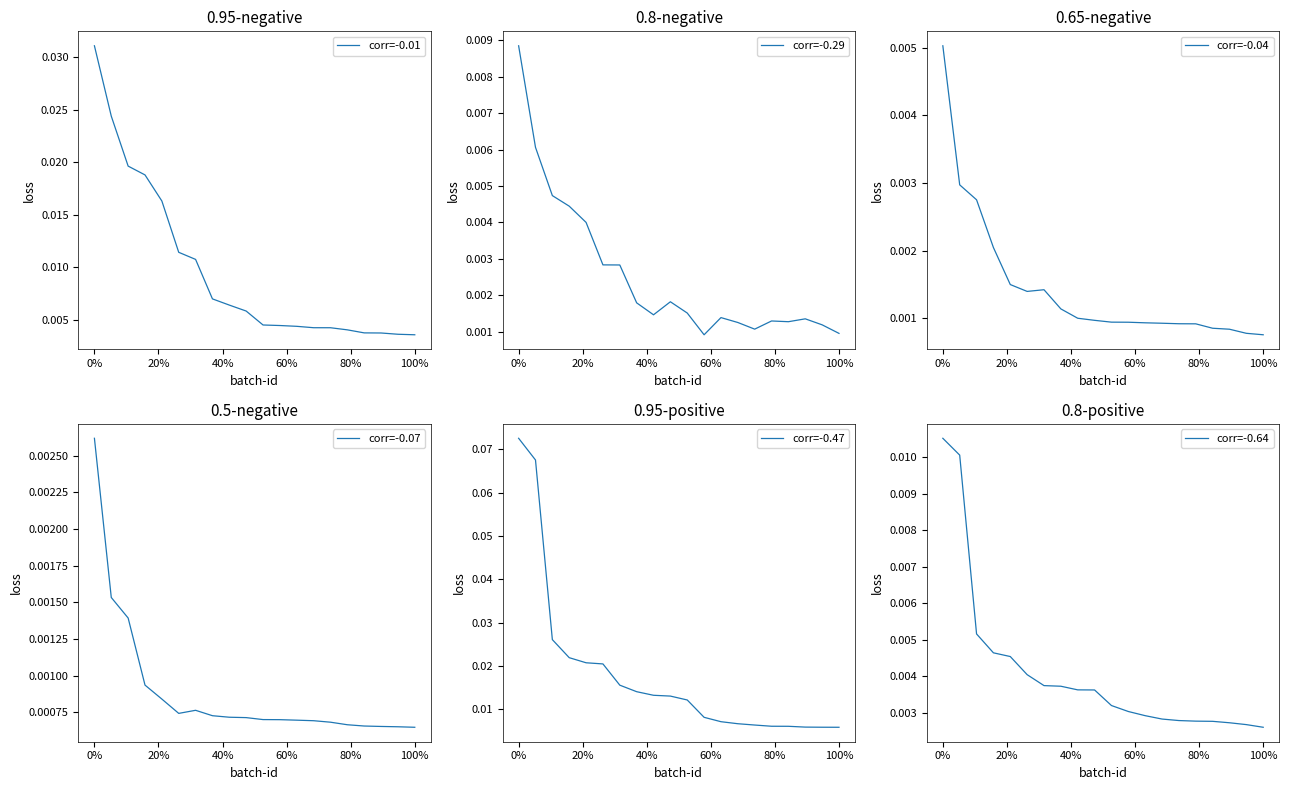

True or false: 0.95-negative and 0.8-negative intersect in this chart.

False